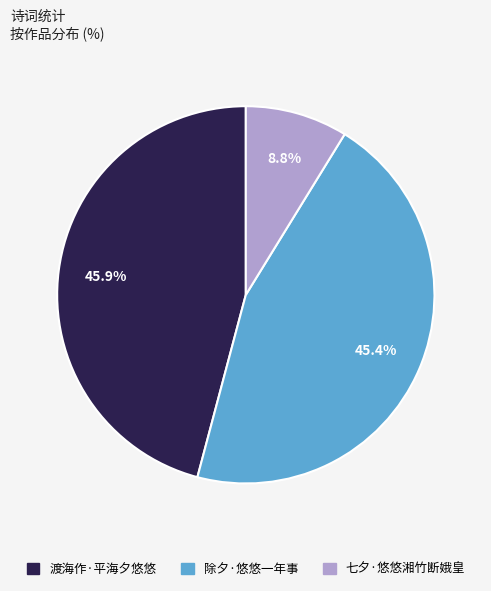

Approximately how many times larger is the value at 除夕·悠悠一年事 compared to 渡海作·平海夕悠悠?

1.0